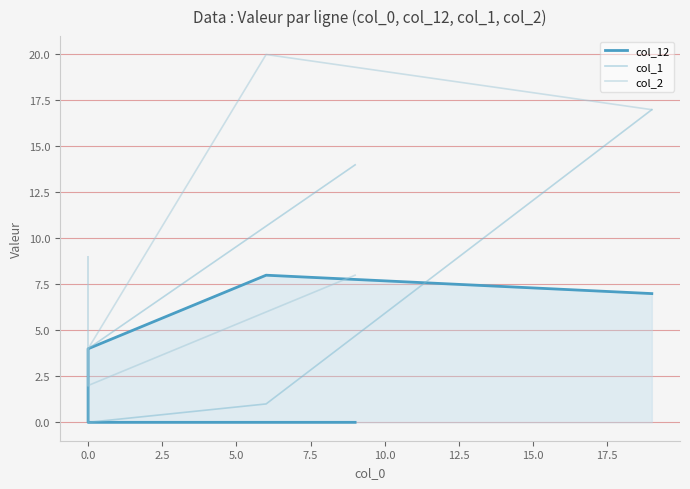

Reading left to right, transcribe all the data shown in this chart.

col_12: 7	8	4	0	0	0	0
col_1: 17	1	0	4	2	4	14
col_2: 17	20	4	2	9	2	8